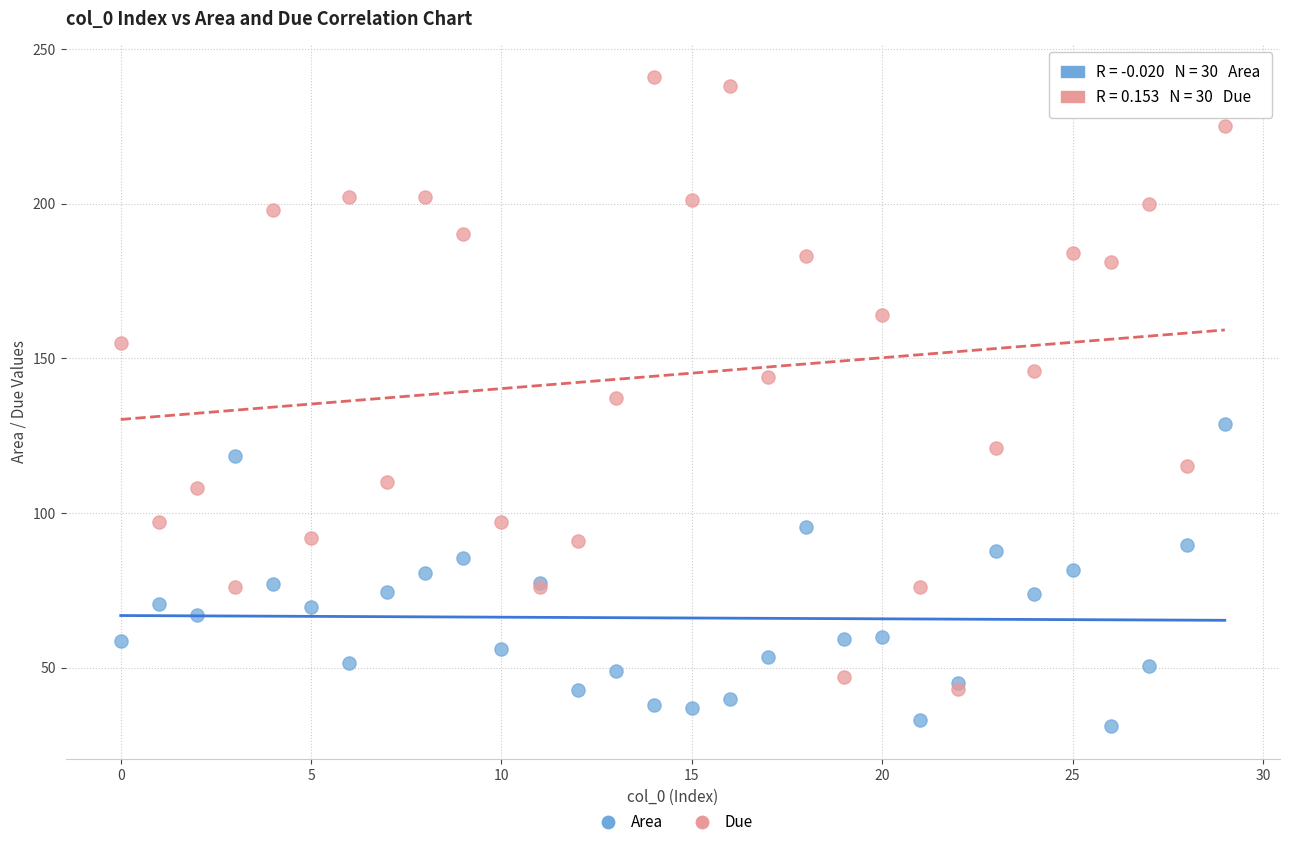

Which series reaches the minimum Y coordinate?

Area